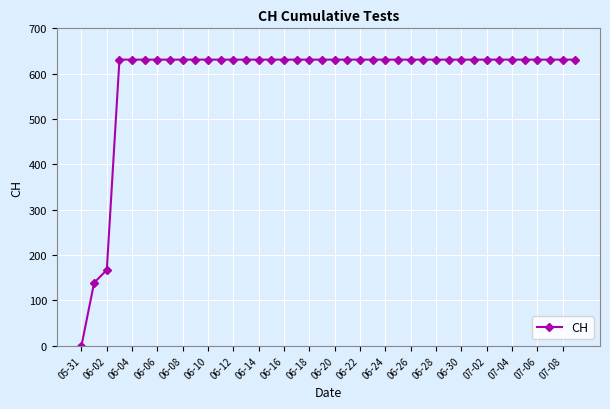

What is the difference between the maximum and second lowest values?

492